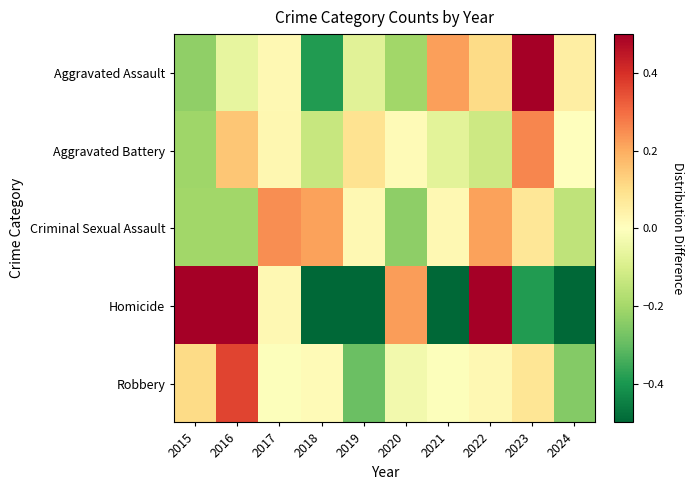

Which has a higher value, 2015 or 2022?

2022